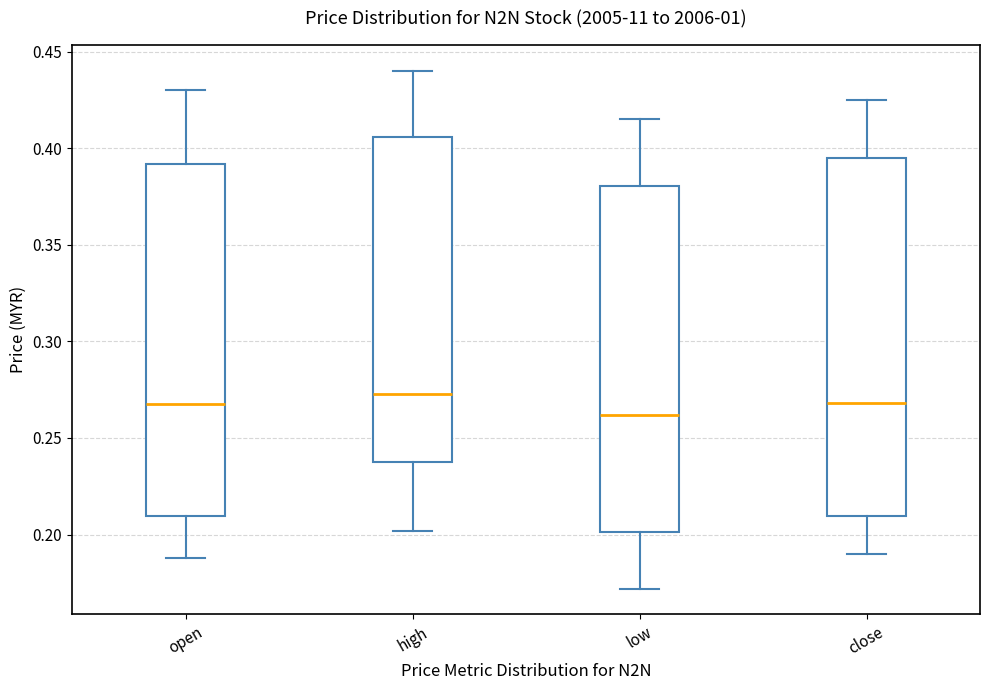

Where is the lower edge of the box for open on the y-axis? The values are not printed on the chart, so give them approximately, as read against the axis.

0.210